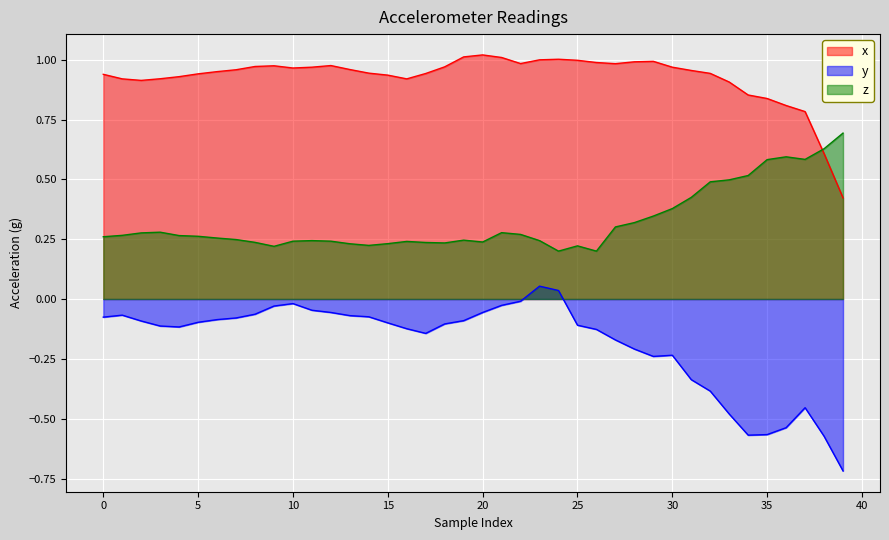

Rank the series by their maximum value, from lowest to highest.

y, z, x